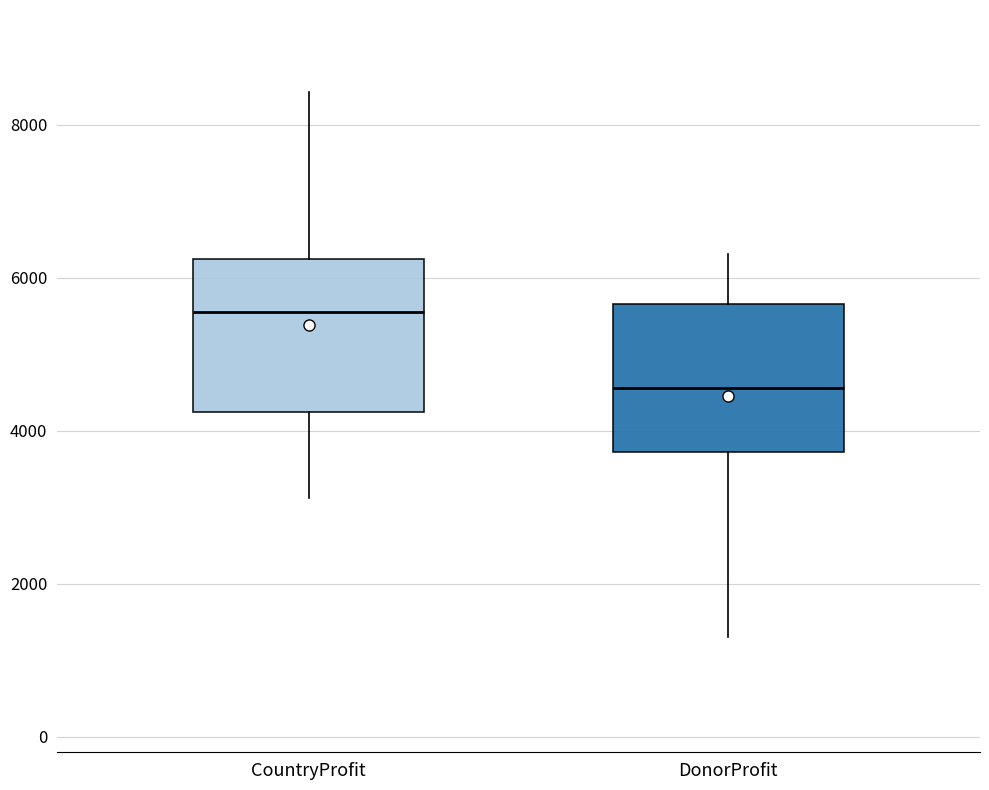

Where is the lower edge of the box for DonorProfit on the y-axis? The values are not printed on the chart, so give them approximately, as read against the axis.

3800